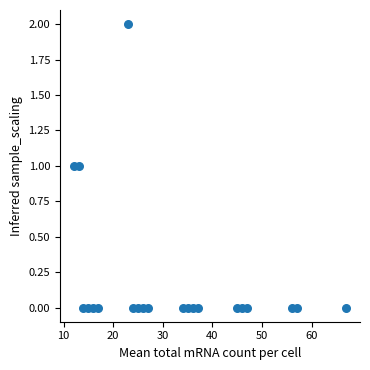

List the coordinates of all points as (Y, X) pairs, reading left to right.

(1, 12)  (1, 13)  (0, 14)  (0, 15)  (0, 16)  (0, 17)  (2, 23)  (0, 24)  (0, 25)  (0, 26)  (0, 27)  (0, 34)  (0, 35)  (0, 36)  (0, 37)  (0, 45)  (0, 46)  (0, 47)  (0, 56)  (0, 57)  (0, 67)